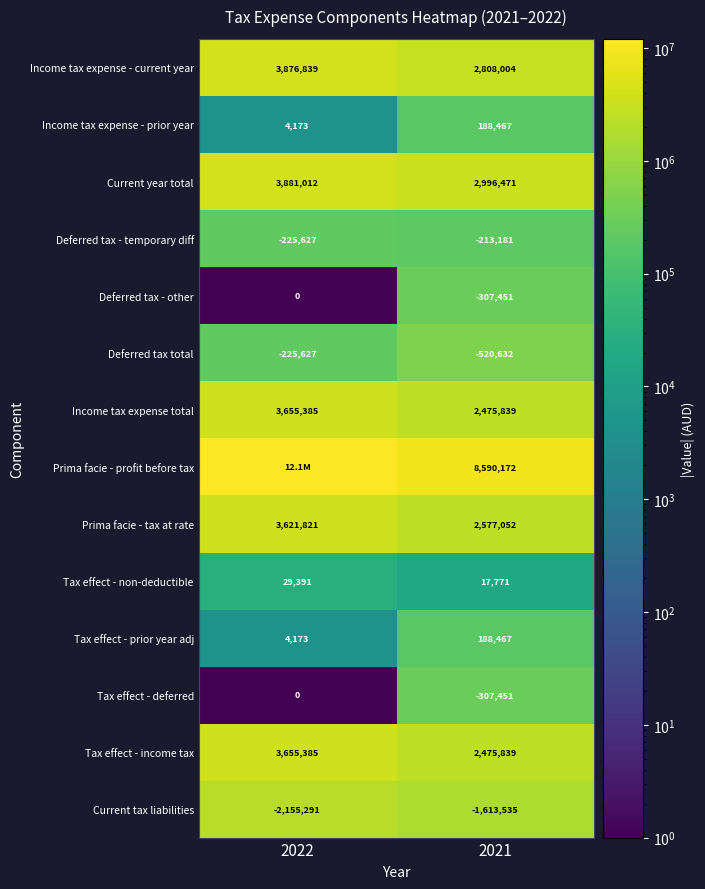

What is the average value of the Tax effect - prior year adj series?

96320